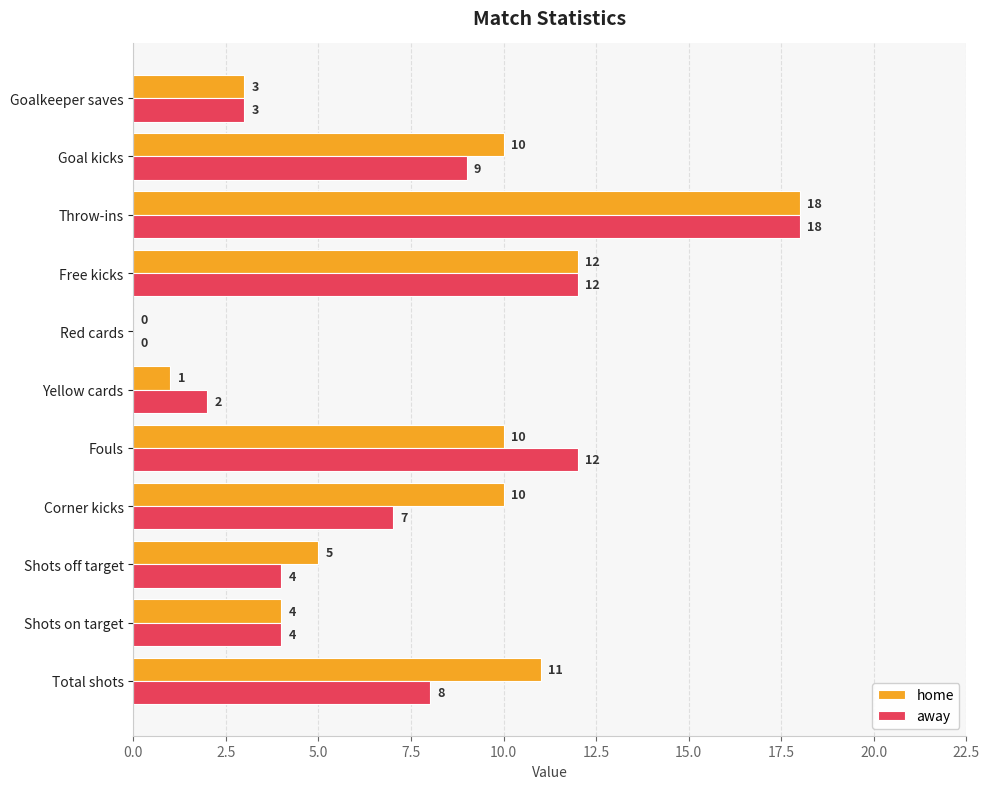

What is the greatest value displayed?

18